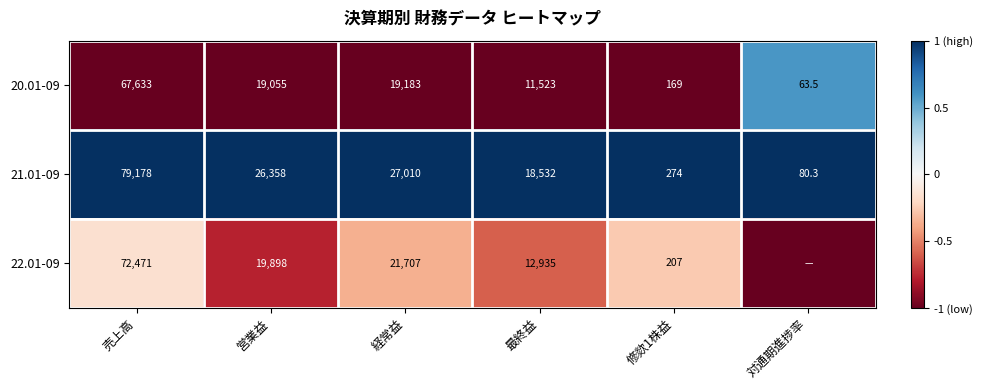

At 営業益, list the series in order from smallest to largest.

20.01-09, 22.01-09, 21.01-09